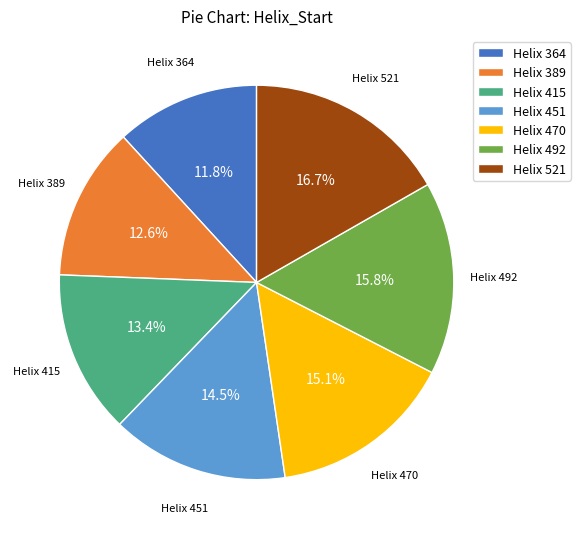

How many segments does this pie chart have?

7